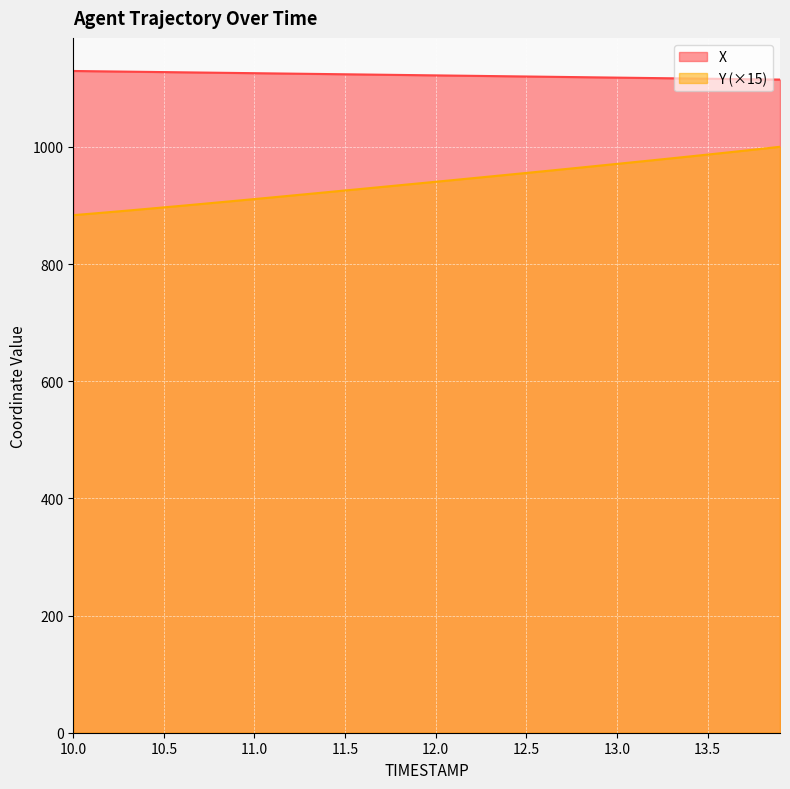

What is the difference between the maximum and minimum values in the Y (×15) series?

116.7